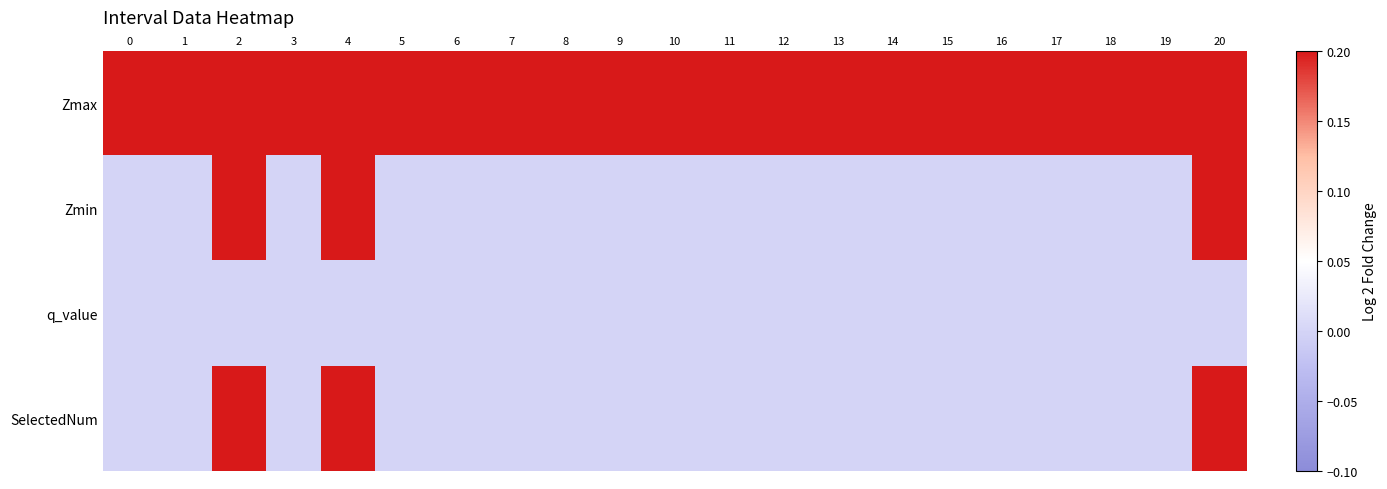

Rank the series at 15 from lowest to highest value.

Zmin, q_value, SelectedNum, Zmax